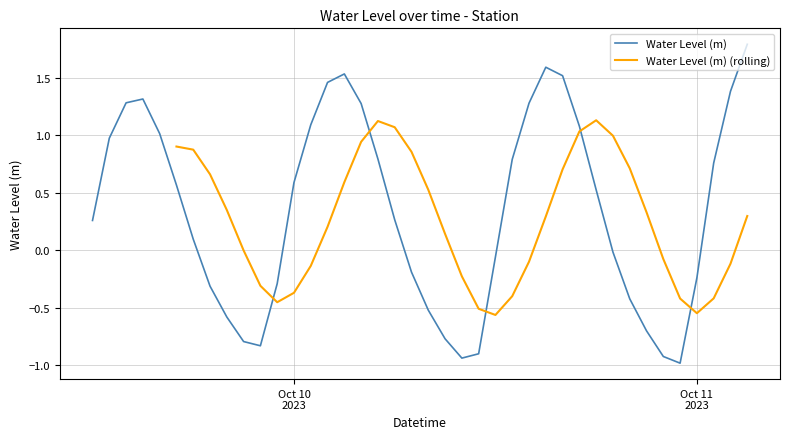

How many categories are shown in the chart?

40